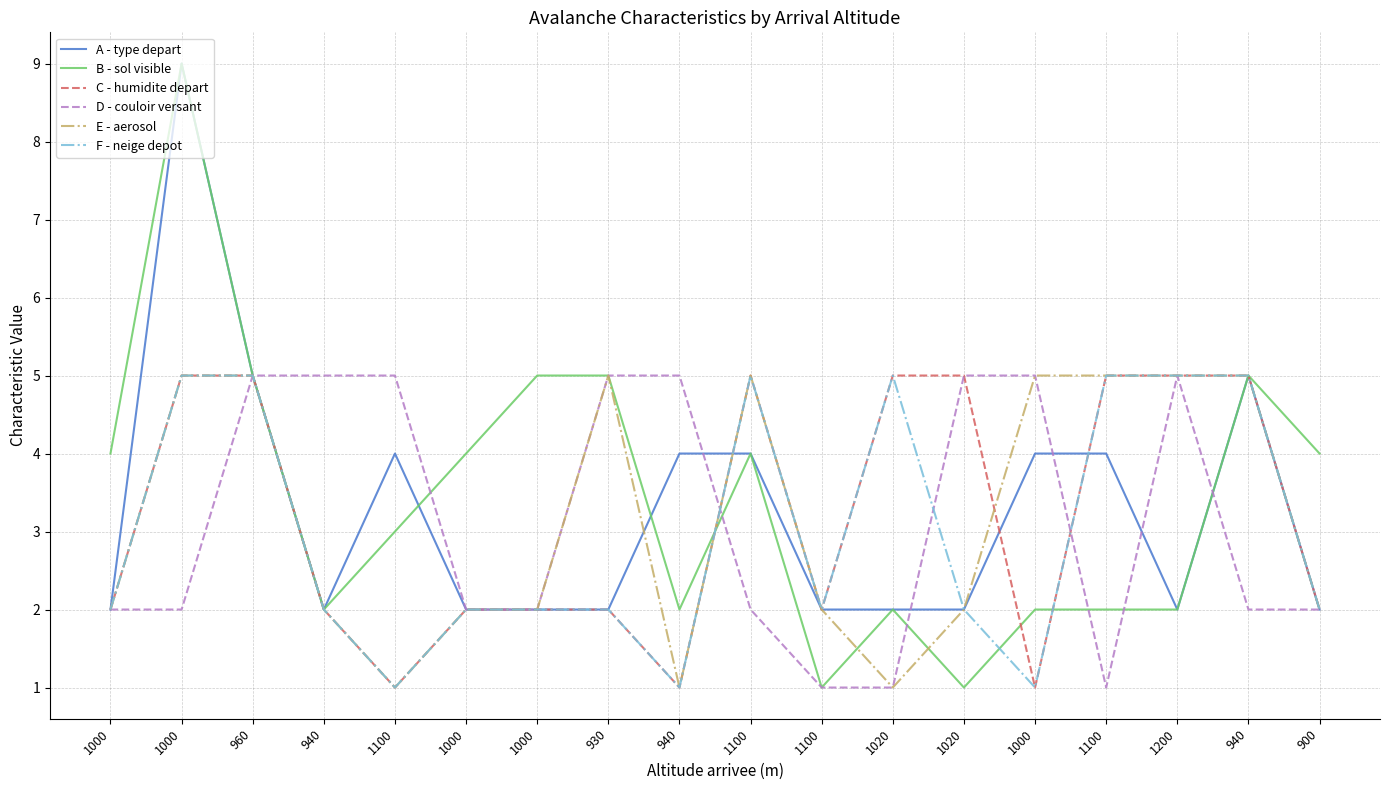

What are all the series names shown in the legend?

A - type depart, B - sol visible, C - humidite depart, D - couloir versant, E - aerosol, F - neige depot